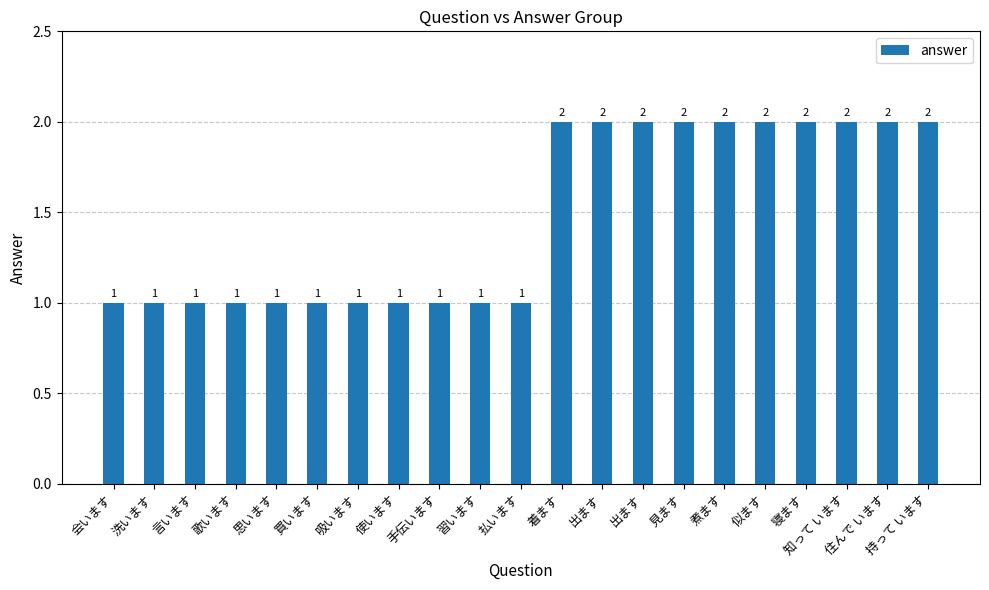

List the labels in order of value, smallest first.

会います, 洗います, 言います, 歌います, 思います, 買います, 吸います, 使います, 手伝います, 習います, 払います, 着ます, 出ます, 出ます, 見ます, 煮ます, 似ます, 寝ます, 知って います, 住んで います, 持って います